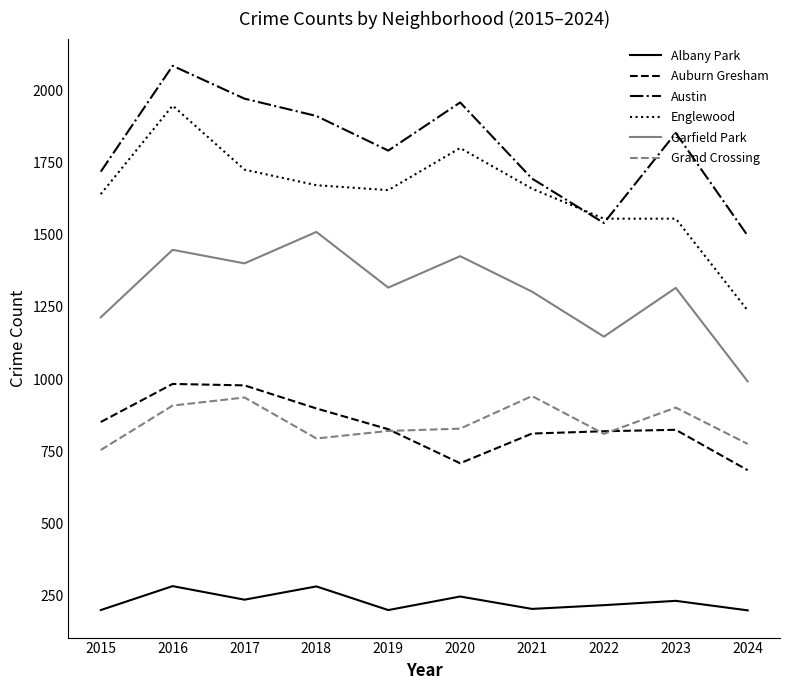

Which category has the highest value across all series?

2016